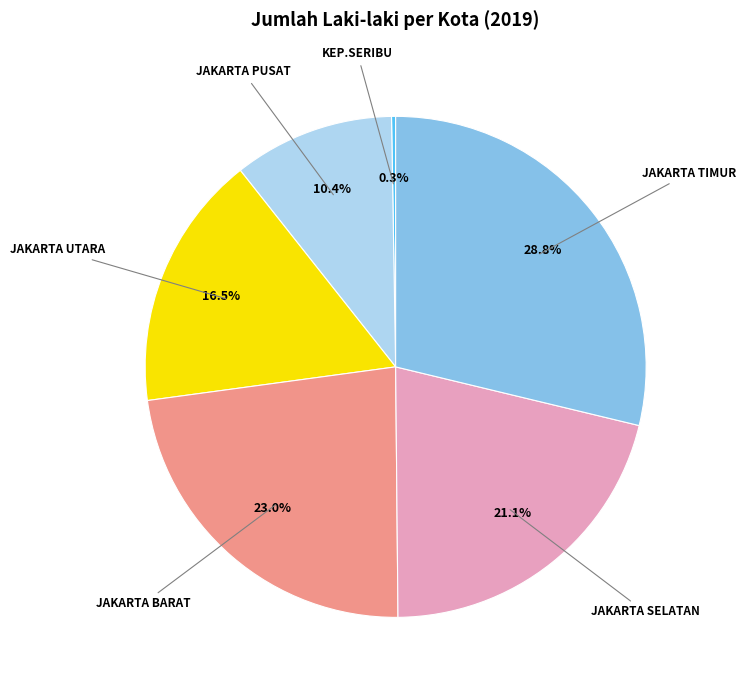

Is it true that JAKARTA BARAT is 23% of the pie?

True